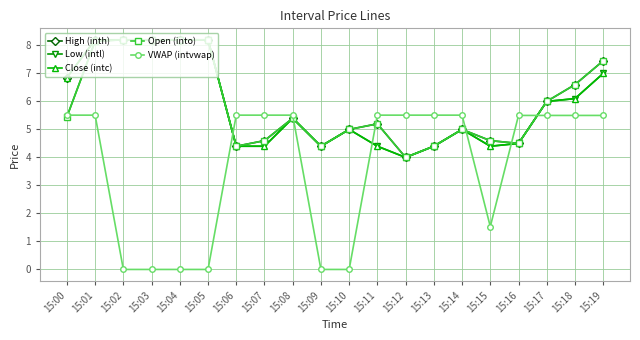

The value of Open (into) at 15:10 is 1.4. True or false?

False